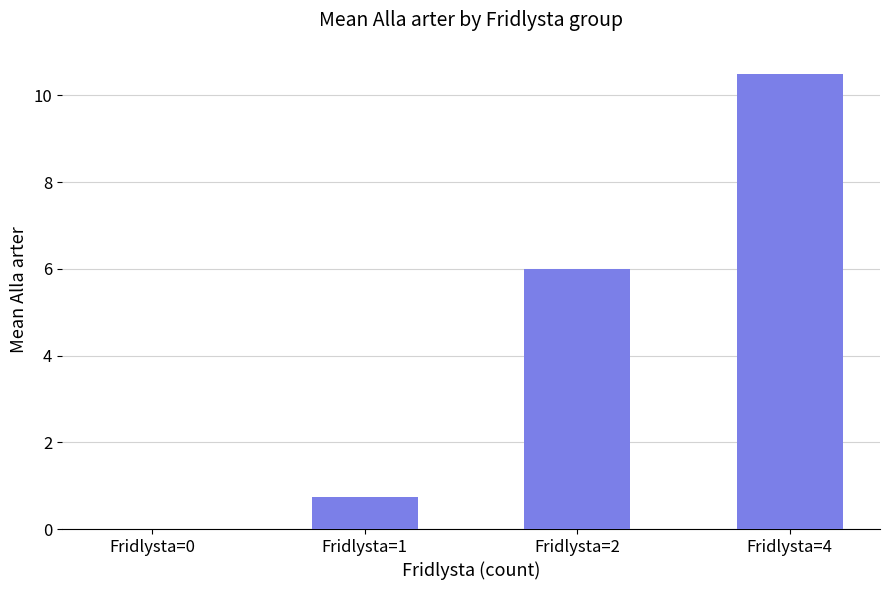

At which label is the value closest to 5?

Fridlysta=2